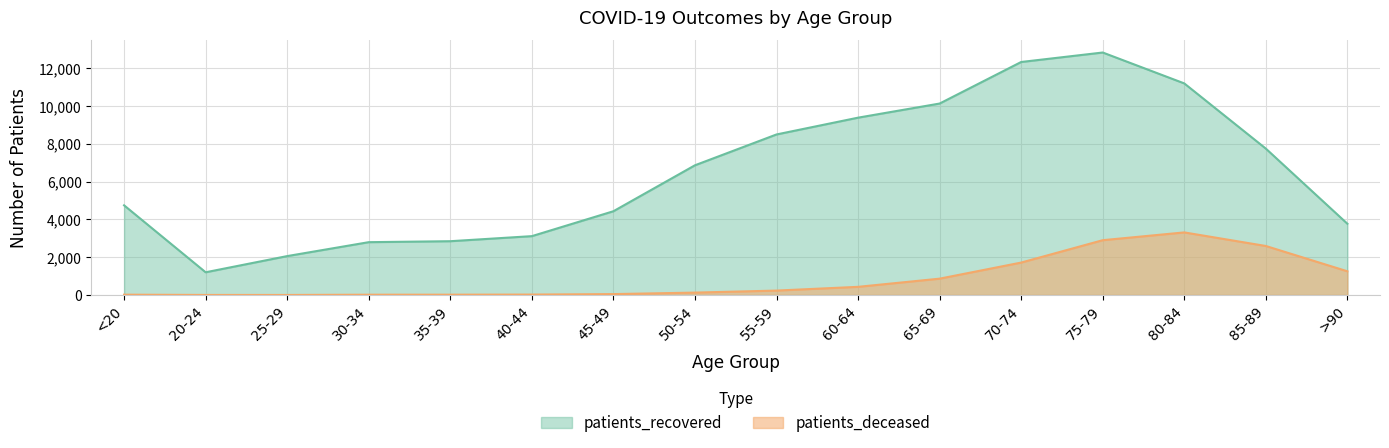

True or false: patients_recovered and patients_deceased intersect in this chart.

False